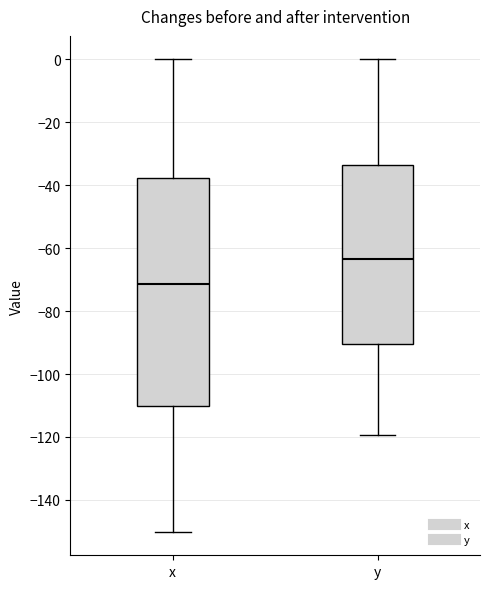

Which box is the tallest, from its lower edge to its upper edge?

x